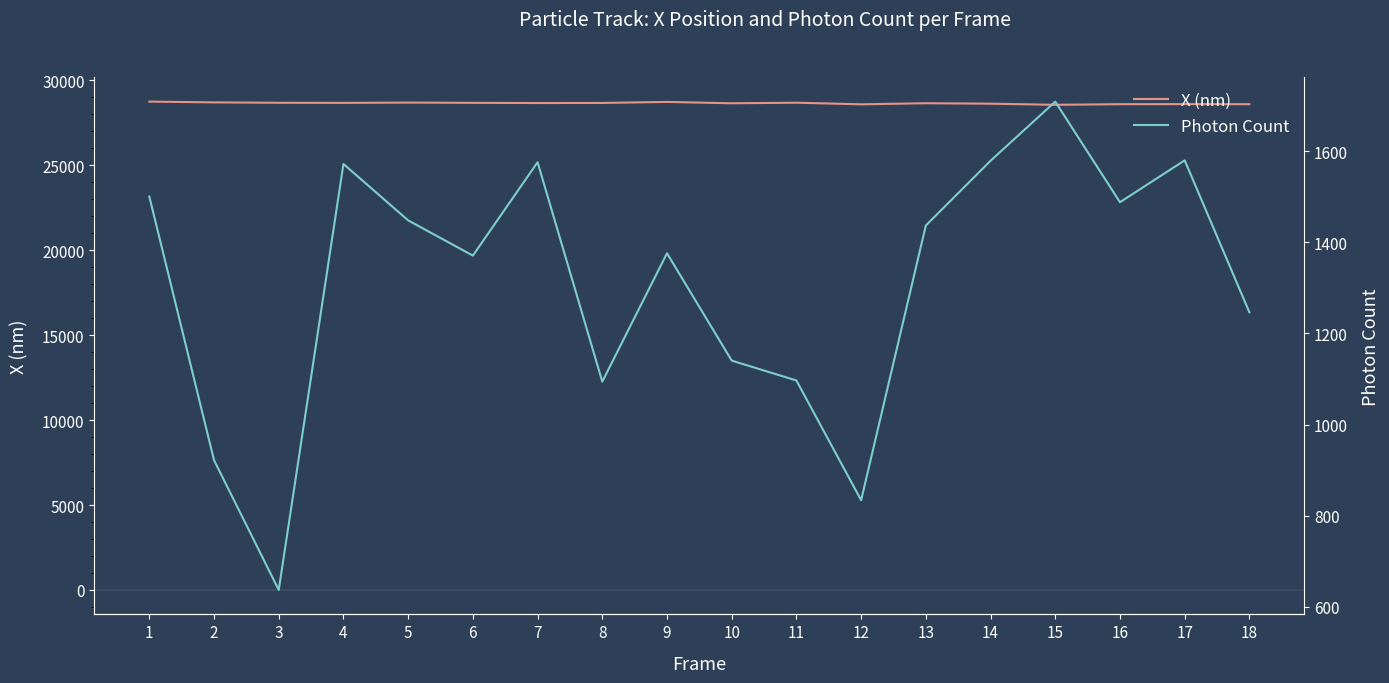

True or false: X (nm) has more than 2 interior local peaks.

True